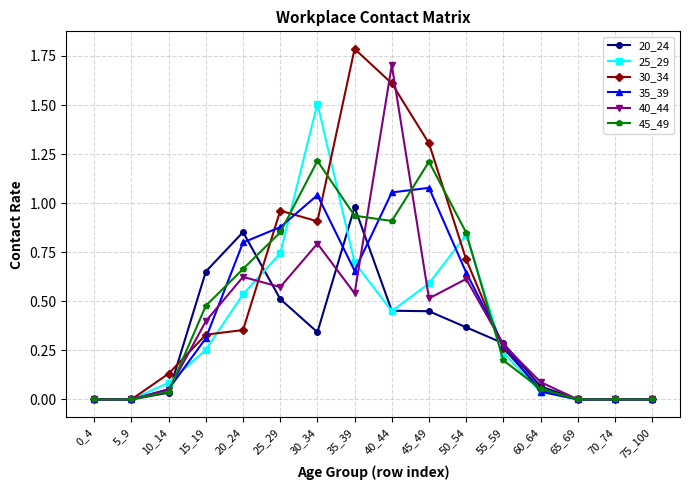

Which series changed the most between 40_44 and 60_64?

40_44